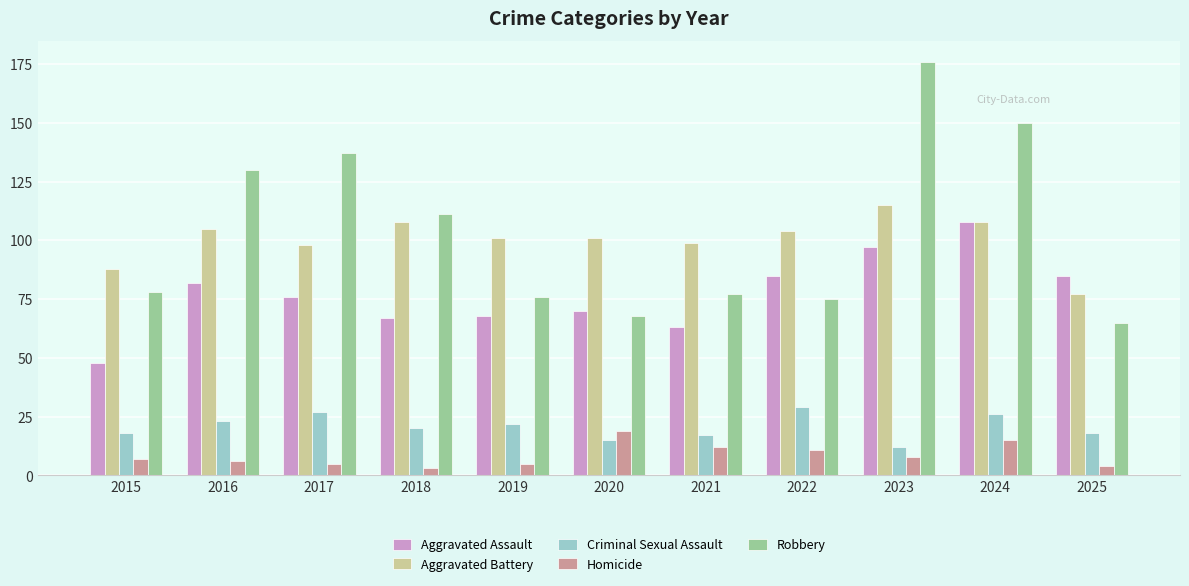

What is the difference between the highest and lowest values at 2017?

132